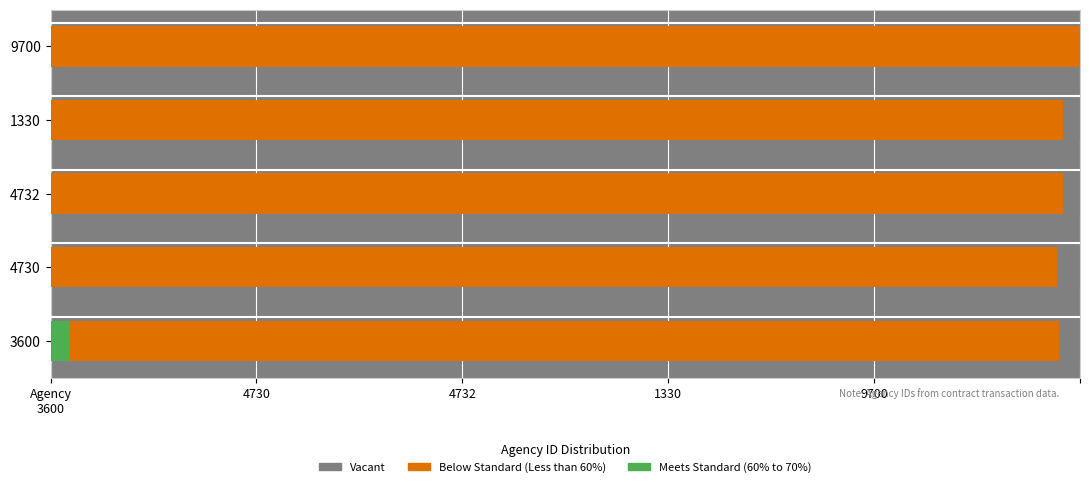

What is the label of the 4th bar from the right?

4730